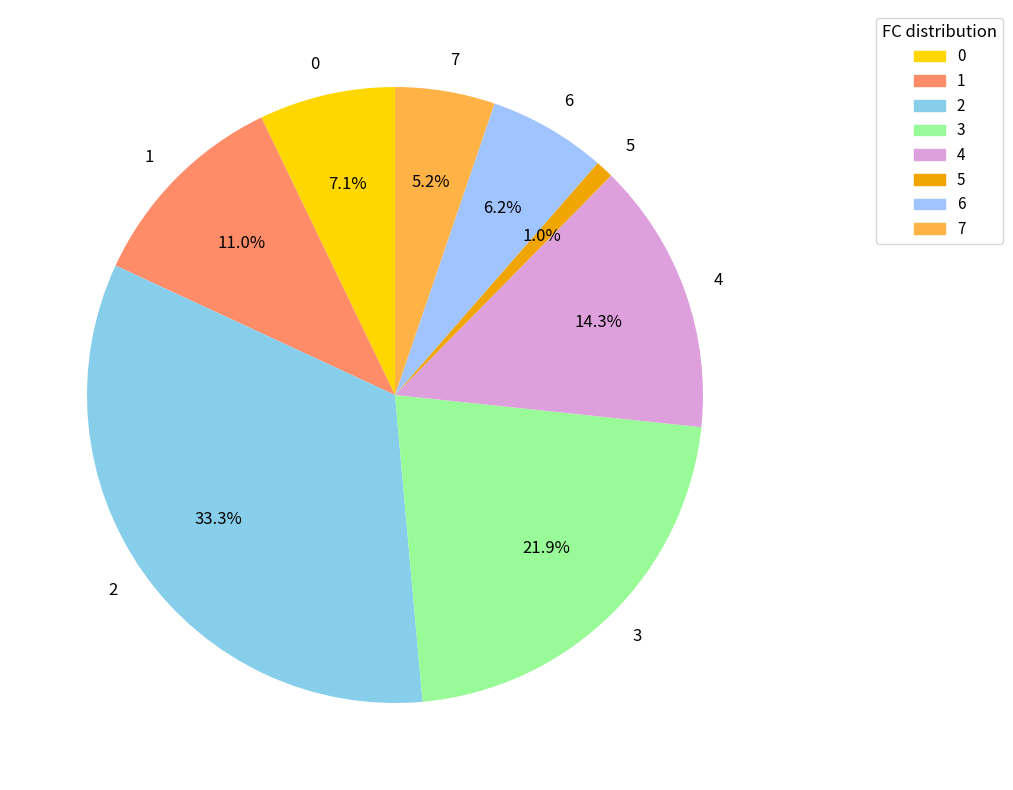

Rank the categories by value from lowest to highest.

5, 7, 6, 0, 1, 4, 3, 2